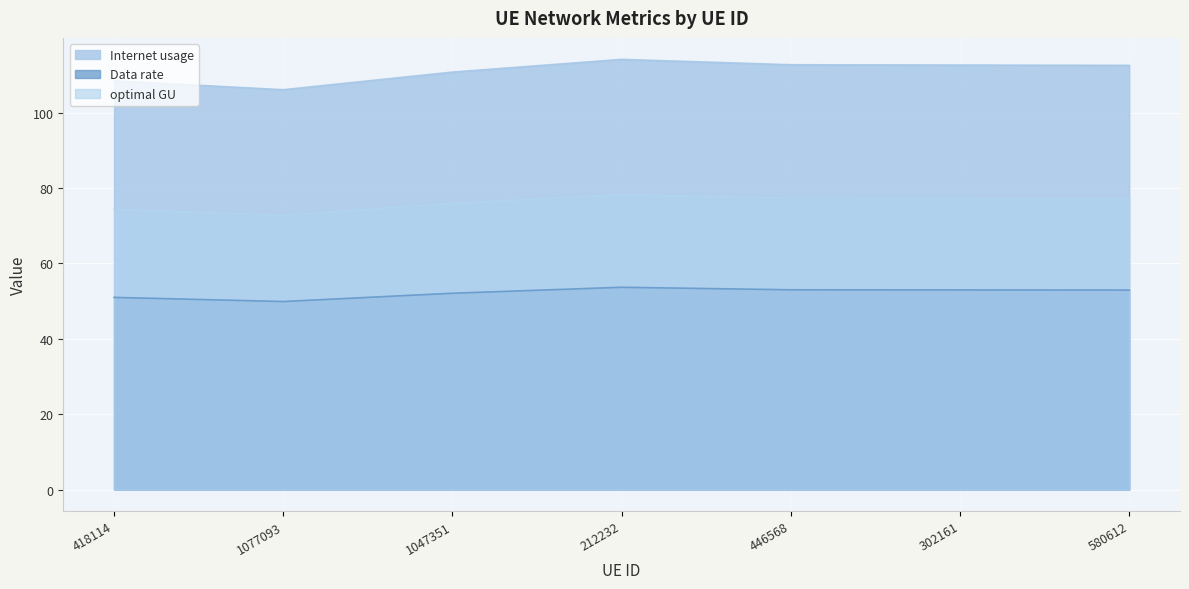

At 212232, list the series in order from smallest to largest.

Data rate, optimal GU, Internet usage